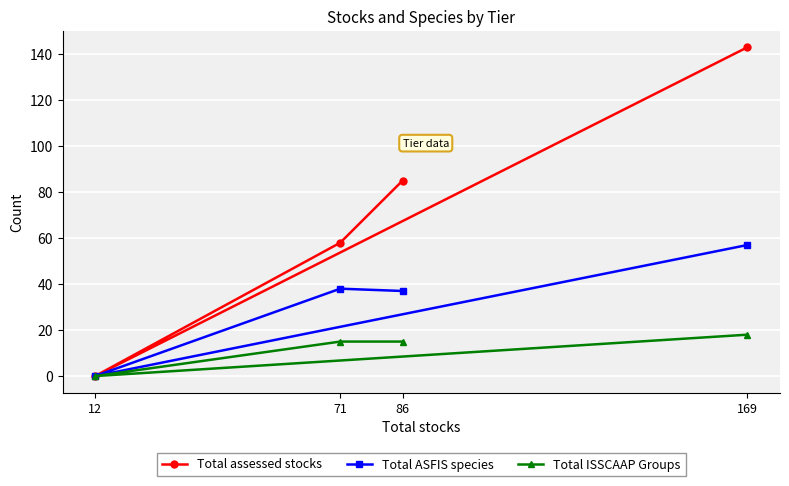

How many interior local valleys does the Total ISSCAAP Groups series have?

1